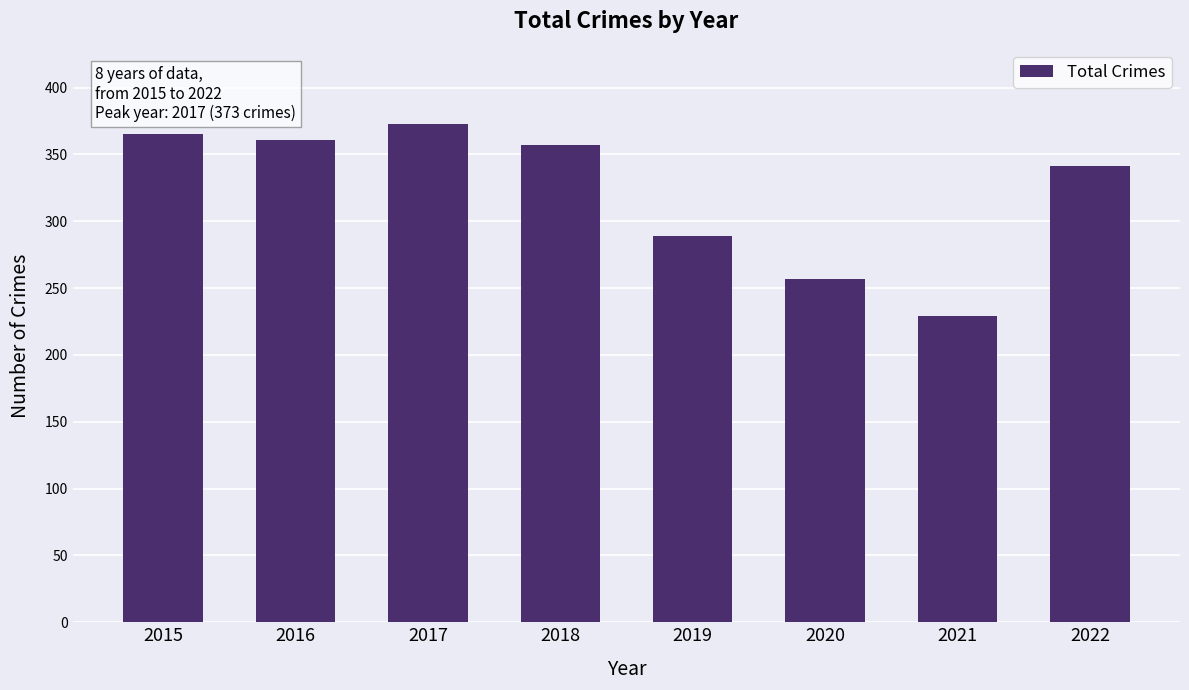

What is the difference between the second highest and second lowest values?

108